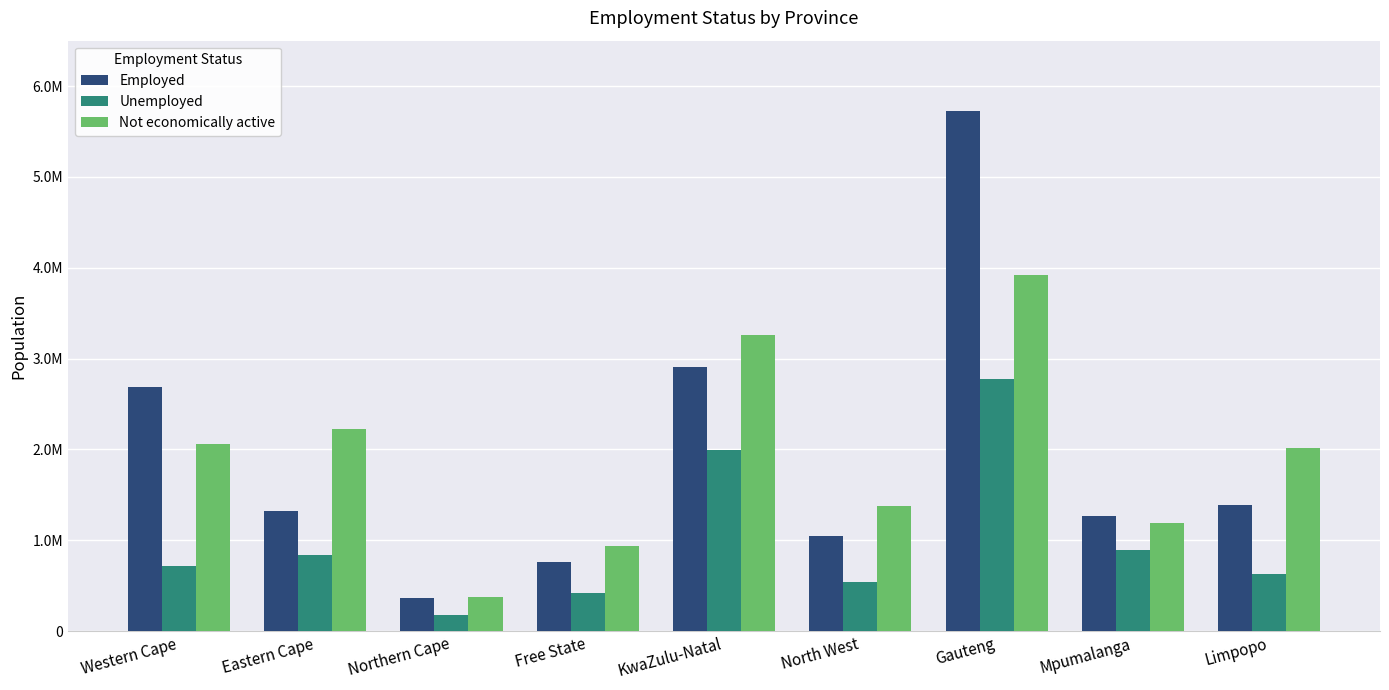

Does the chart contain stacked bars?

No